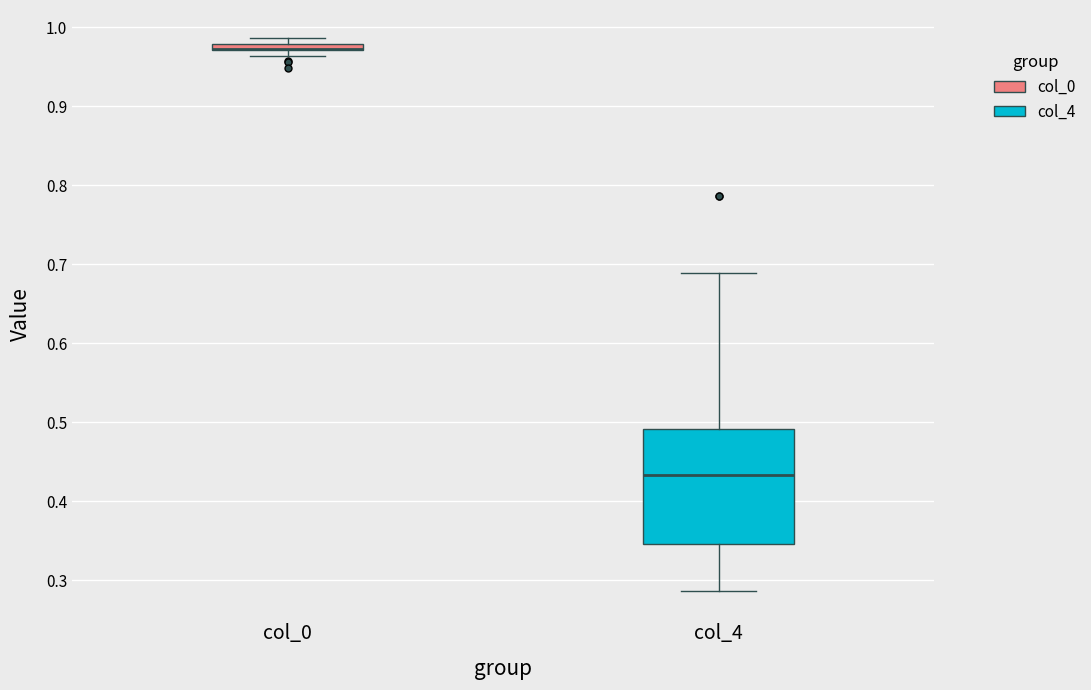

Comparing the boxes themselves (not the whiskers), which one is the tallest?

col_4